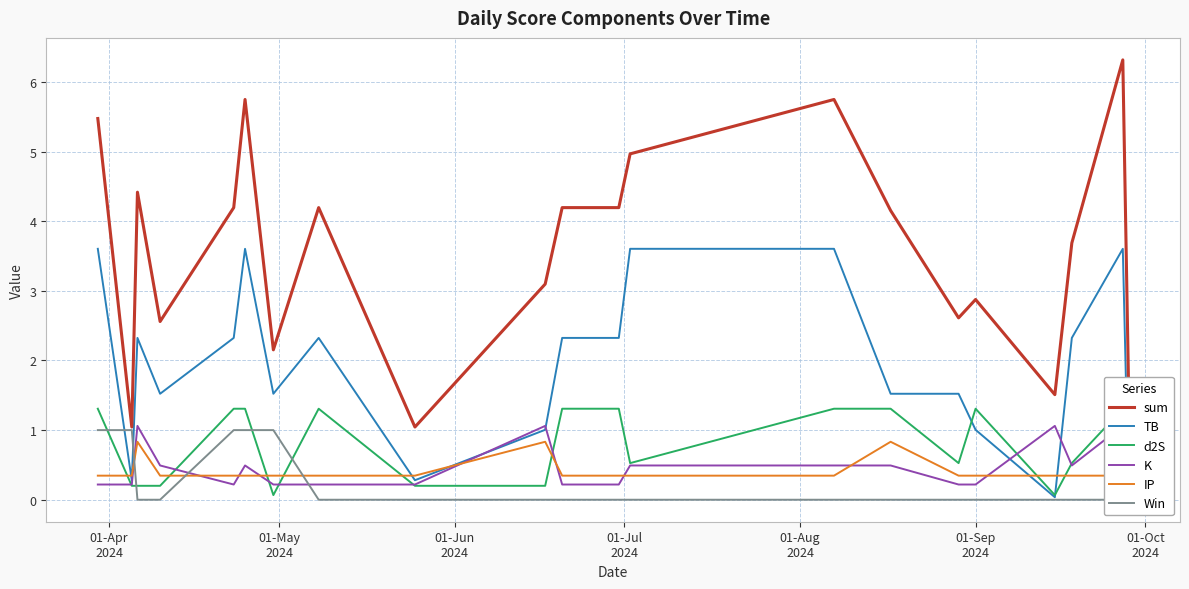

Which series has the largest range (max minus min)?

sum